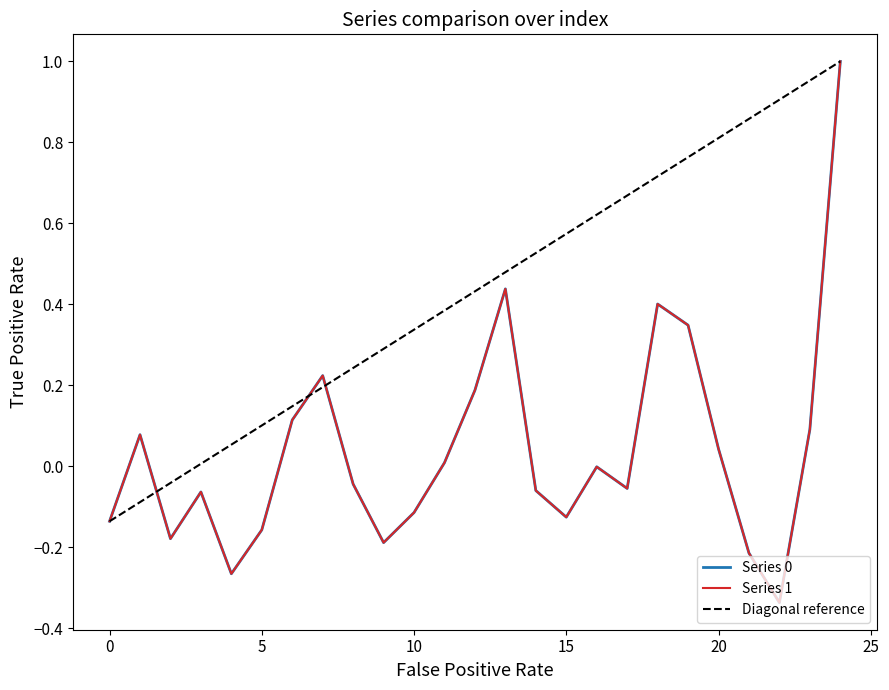

The value of 1 at 18 is 0.1. True or false?

False